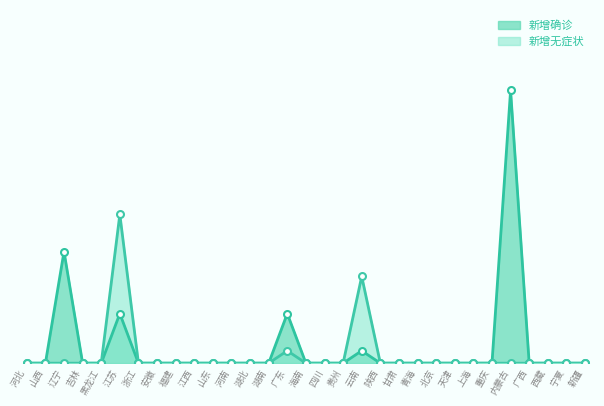

What is the average value of the 新增确诊 series?

1